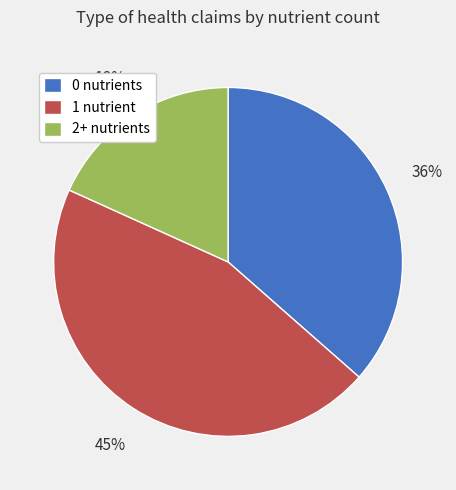

Between 0 nutrients and 1 nutrient, which is larger?

1 nutrient